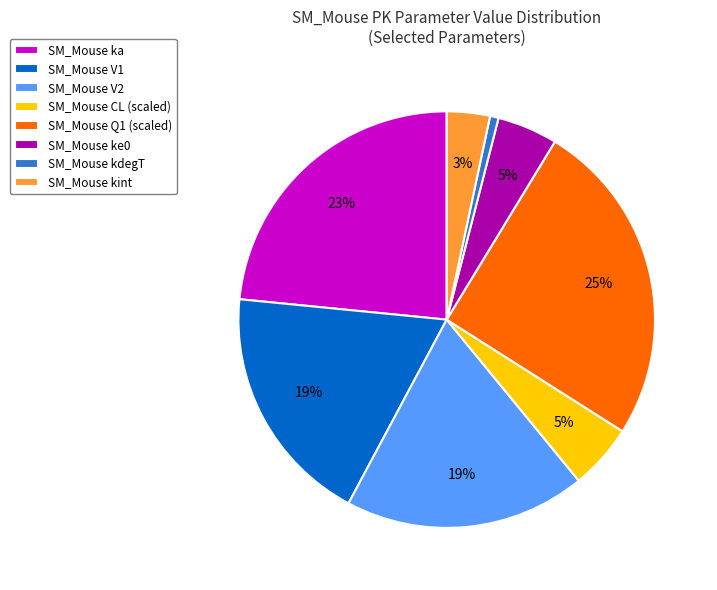

To the nearest percent, what is the combined percentage of SM_Mouse ke0 and SM_Mouse Q1 (scaled)?

30%